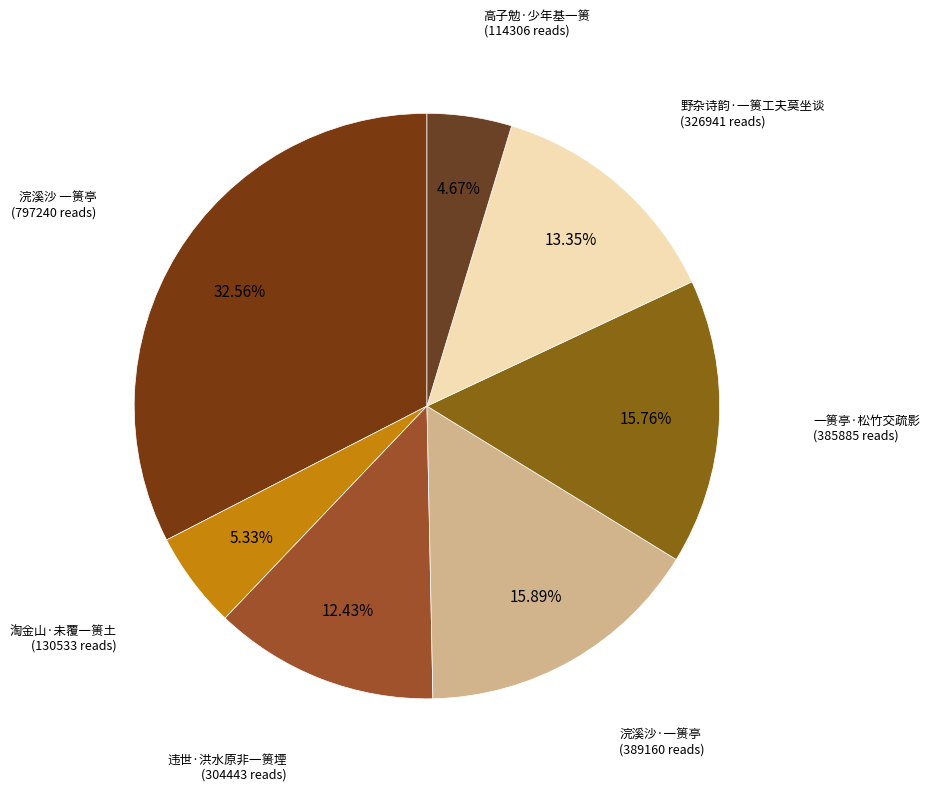

How many segments does this pie chart have?

7